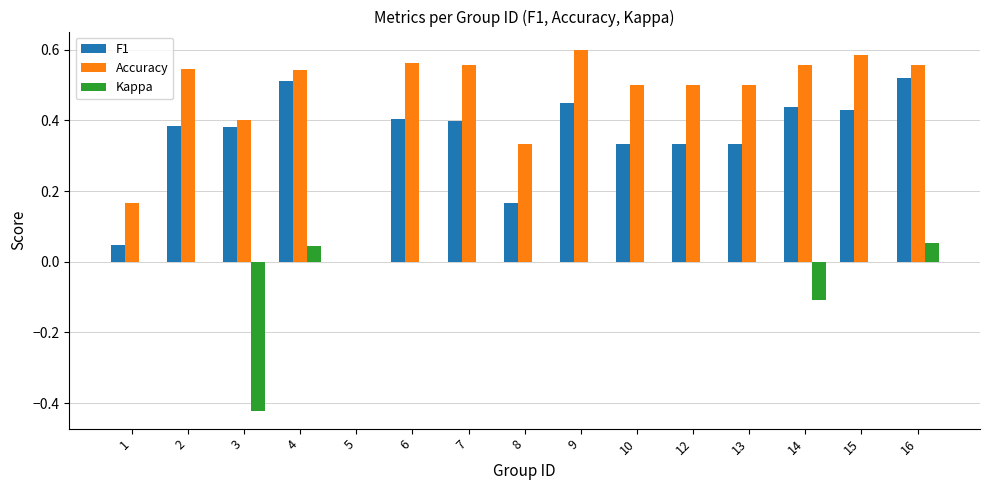

Which series has the largest range (max minus min)?

Accuracy